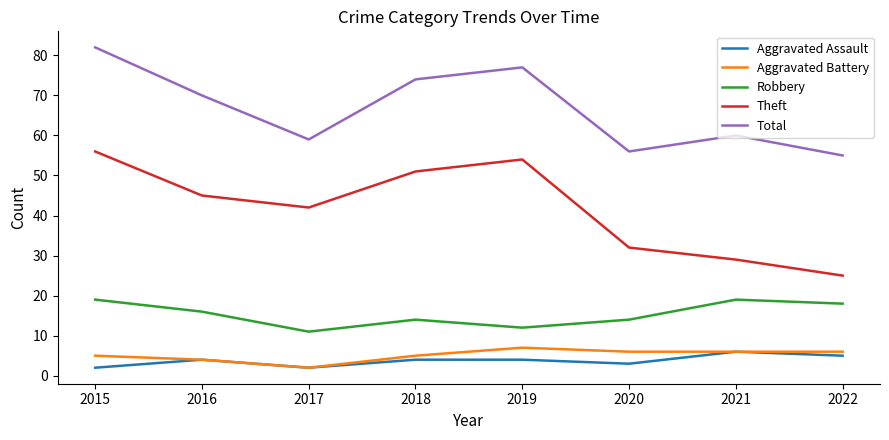

True or false: Robbery and Aggravated Assault cross at least once.

False